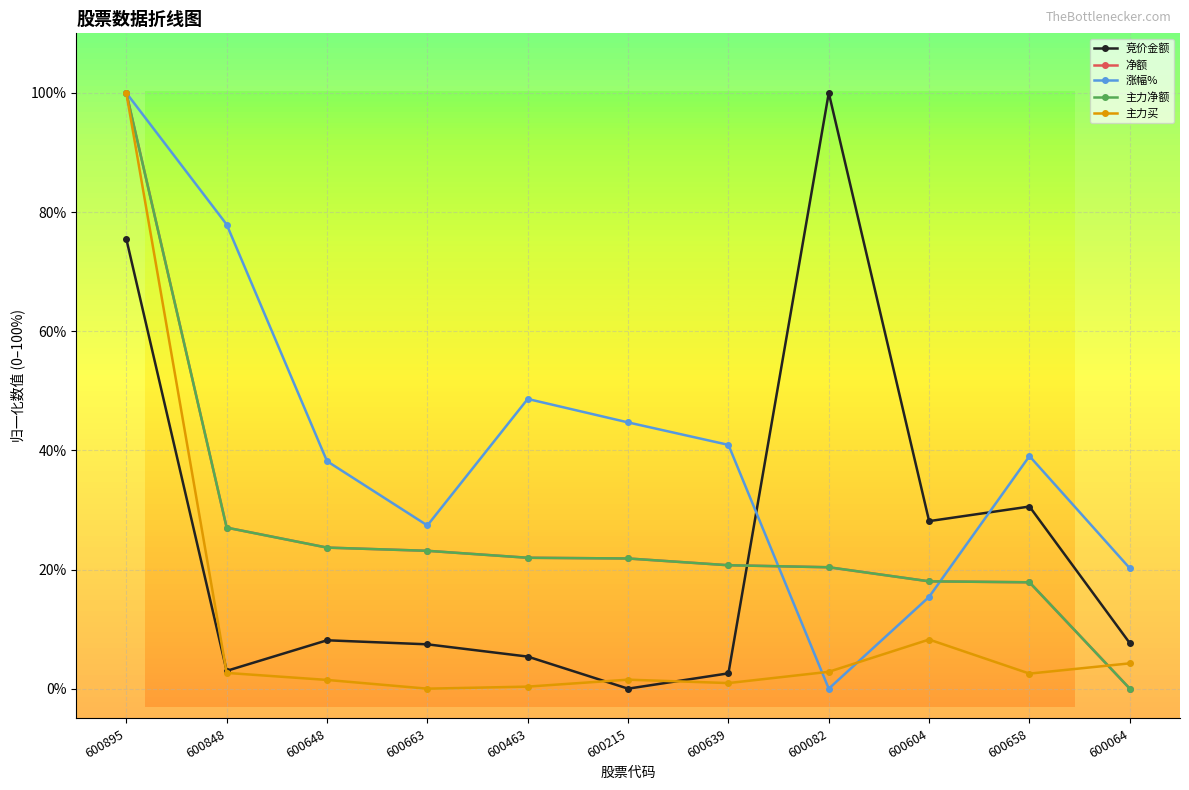

List the labels in order of 主力净额 value, smallest first.

600064, 600658, 600604, 600082, 600639, 600215, 600463, 600663, 600648, 600848, 600895